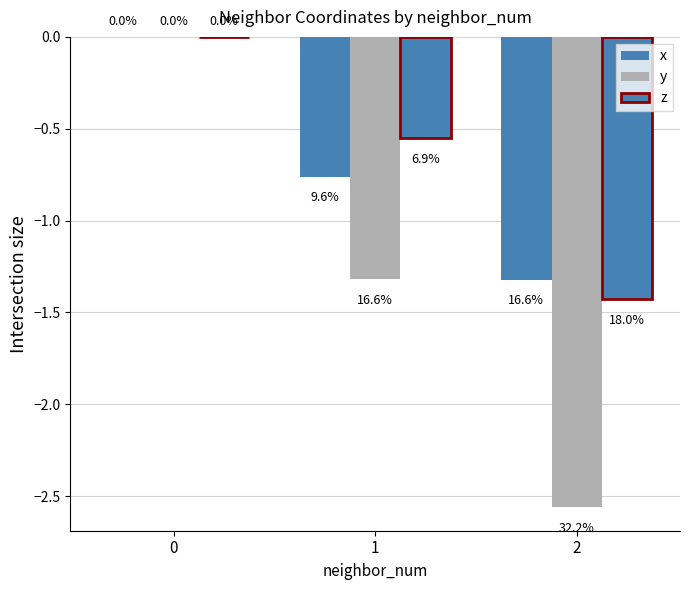

What is the difference between the maximum and minimum values in the z series?

1.4